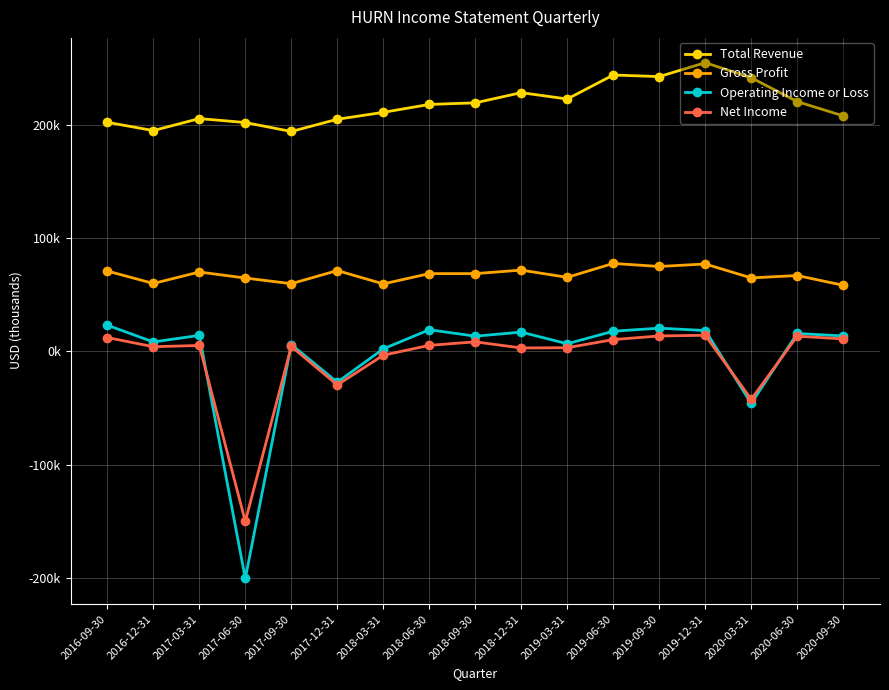

What is the sum of all Net Income values?

-115800